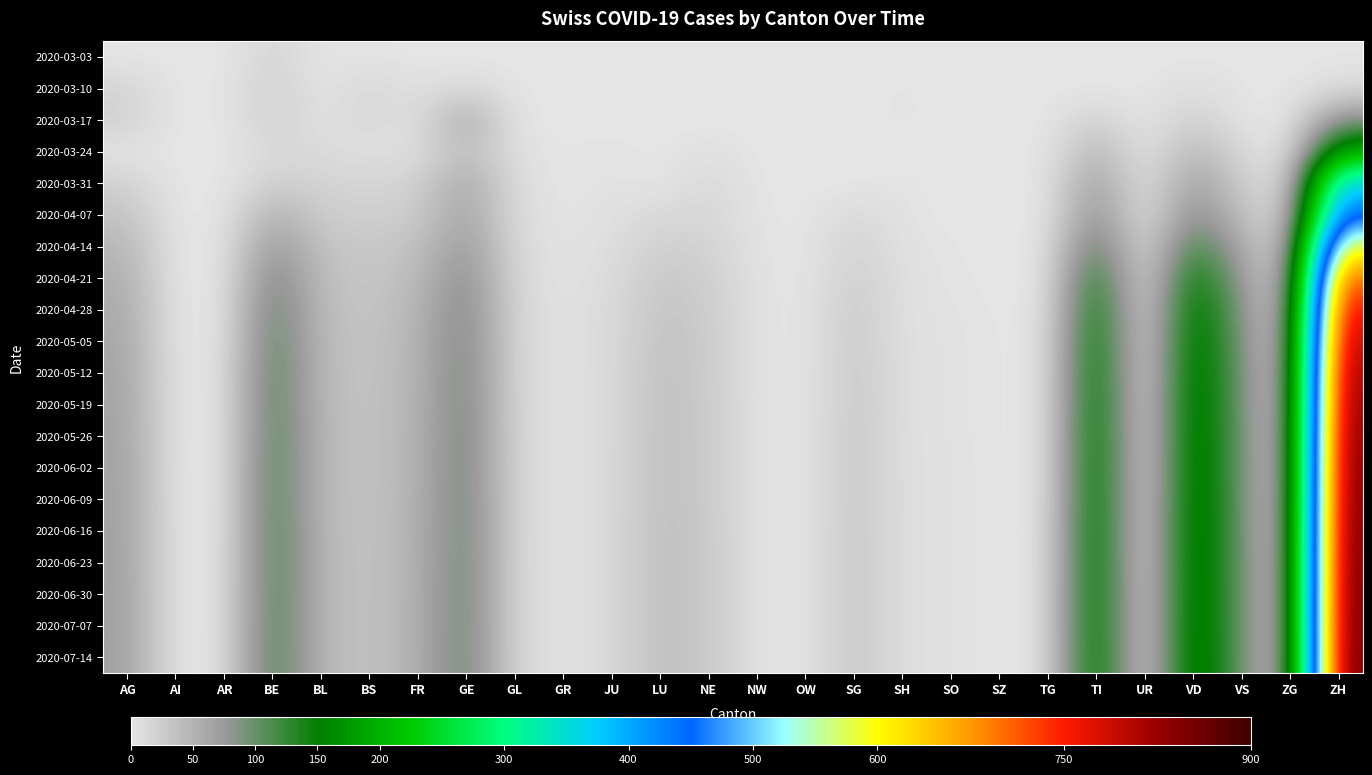

Reading left to right, list all the values displayed in this chart.

2020-03-03: AG=1	AI=0	AR=0	BE=18	BL=1	BS=3	FR=0	GE=0	GL=0	GR=0	JU=0	LU=0	NE=0	NW=0	OW=0	SG=0	SH=0	SO=0	SZ=0	TG=0	TI=0	UR=0	VD=1	VS=0	ZG=0	ZH=1
2020-03-10: AG=18	AI=0	AR=0	BE=23	BL=1	BS=16	FR=5	GE=14	GL=1	GR=0	JU=0	LU=0	NE=0	NW=0	OW=0	SG=0	SH=3	SO=0	SZ=0	TG=0	TI=0	UR=0	VD=9	VS=1	ZG=0	ZH=10
2020-03-17: AG=22	AI=0	AR=0	BE=23	BL=5	BS=16	FR=5	GE=64	GL=1	GR=1	JU=0	LU=0	NE=0	NW=0	OW=0	SG=0	SH=3	SO=0	SZ=0	TG=0	TI=23	UR=0	VD=24	VS=2	ZG=0	ZH=86
2020-03-24: AG=2	AI=0	AR=0	BE=13	BL=11	BS=7	FR=7	GE=41	GL=5	GR=1	JU=4	LU=0	NE=8	NW=0	OW=0	SG=0	SH=1	SO=0	SZ=0	TG=0	TI=50	UR=0	VD=48	VS=13	ZG=0	ZH=196
2020-03-31: AG=22	AI=0	AR=0	BE=23	BL=18	BS=16	FR=20	GE=64	GL=10	GR=0	JU=5	LU=0	NE=14	NW=1	OW=0	SG=0	SH=3	SO=0	SZ=0	TG=0	TI=74	UR=0	VD=73	VS=24	ZG=6	ZH=373
2020-04-07: AG=35	AI=0	AR=0	BE=55	BL=25	BS=22	FR=25	GE=68	GL=10	GR=2	JU=6	LU=14	NE=16	NW=2	OW=0	SG=14	SH=4	SO=0	SZ=0	TG=0	TI=90	UR=0	VD=92	VS=36	ZG=9	ZH=450
2020-04-14: AG=48	AI=0	AR=0	BE=80	BL=33	BS=28	FR=35	GE=78	GL=12	GR=3	JU=8	LU=22	NE=20	NW=3	OW=0	SG=20	SH=5	SO=2	SZ=0	TG=0	TI=120	UR=0	VD=130	VS=55	ZG=12	ZH=600
2020-04-21: AG=55	AI=0	AR=0	BE=100	BL=38	BS=30	FR=42	GE=90	GL=13	GR=4	JU=10	LU=30	NE=24	NW=4	OW=0	SG=25	SH=6	SO=3	SZ=0	TG=1	TI=150	UR=0	VD=165	VS=70	ZG=14	ZH=720
2020-04-28: AG=60	AI=0	AR=0	BE=110	BL=40	BS=31	FR=46	GE=95	GL=13	GR=5	JU=11	LU=34	NE=26	NW=4	OW=1	SG=28	SH=6	SO=4	SZ=1	TG=1	TI=165	UR=0	VD=180	VS=80	ZG=15	ZH=780
2020-05-05: AG=63	AI=0	AR=0	BE=115	BL=41	BS=32	FR=48	GE=98	GL=13	GR=5	JU=11	LU=36	NE=27	NW=4	OW=1	SG=29	SH=6	SO=5	SZ=1	TG=2	TI=172	UR=0	VD=186	VS=85	ZG=16	ZH=810
2020-05-12: AG=65	AI=1	AR=1	BE=118	BL=42	BS=32	FR=49	GE=100	GL=13	GR=5	JU=12	LU=37	NE=27	NW=4	OW=1	SG=30	SH=7	SO=5	SZ=1	TG=2	TI=175	UR=0	VD=190	VS=88	ZG=16	ZH=830
2020-05-19: AG=66	AI=1	AR=1	BE=119	BL=42	BS=33	FR=49	GE=101	GL=13	GR=5	JU=12	LU=37	NE=28	NW=4	OW=1	SG=30	SH=7	SO=5	SZ=1	TG=2	TI=177	UR=0	VD=192	VS=89	ZG=16	ZH=840
2020-05-26: AG=67	AI=1	AR=1	BE=120	BL=43	BS=33	FR=50	GE=102	GL=13	GR=5	JU=12	LU=38	NE=28	NW=4	OW=1	SG=31	SH=7	SO=5	SZ=1	TG=2	TI=179	UR=0	VD=193	VS=90	ZG=17	ZH=848
2020-06-02: AG=68	AI=1	AR=1	BE=121	BL=43	BS=33	FR=50	GE=102	GL=13	GR=5	JU=12	LU=38	NE=28	NW=4	OW=1	SG=31	SH=7	SO=6	SZ=1	TG=2	TI=180	UR=0	VD=194	VS=90	ZG=17	ZH=853
2020-06-09: AG=68	AI=1	AR=1	BE=121	BL=43	BS=33	FR=51	GE=103	GL=13	GR=5	JU=12	LU=38	NE=28	NW=4	OW=1	SG=31	SH=7	SO=6	SZ=1	TG=2	TI=181	UR=0	VD=195	VS=91	ZG=17	ZH=856
2020-06-16: AG=69	AI=1	AR=1	BE=122	BL=44	BS=33	FR=51	GE=103	GL=13	GR=5	JU=12	LU=39	NE=29	NW=4	OW=1	SG=32	SH=7	SO=6	SZ=1	TG=3	TI=182	UR=0	VD=196	VS=91	ZG=17	ZH=860
2020-06-23: AG=69	AI=1	AR=1	BE=122	BL=44	BS=34	FR=51	GE=104	GL=13	GR=5	JU=12	LU=39	NE=29	NW=4	OW=1	SG=32	SH=7	SO=6	SZ=1	TG=3	TI=182	UR=0	VD=196	VS=92	ZG=17	ZH=862
2020-06-30: AG=70	AI=1	AR=1	BE=122	BL=44	BS=34	FR=52	GE=104	GL=13	GR=5	JU=12	LU=39	NE=29	NW=4	OW=1	SG=32	SH=7	SO=6	SZ=1	TG=3	TI=183	UR=0	VD=197	VS=92	ZG=17	ZH=864
2020-07-07: AG=70	AI=1	AR=1	BE=123	BL=44	BS=34	FR=52	GE=104	GL=13	GR=5	JU=12	LU=39	NE=29	NW=4	OW=1	SG=32	SH=7	SO=6	SZ=1	TG=3	TI=183	UR=0	VD=197	VS=92	ZG=17	ZH=865
2020-07-14: AG=70	AI=1	AR=1	BE=123	BL=44	BS=34	FR=52	GE=105	GL=13	GR=5	JU=12	LU=39	NE=29	NW=4	OW=1	SG=32	SH=7	SO=6	SZ=1	TG=3	TI=184	UR=0	VD=198	VS=92	ZG=17	ZH=867